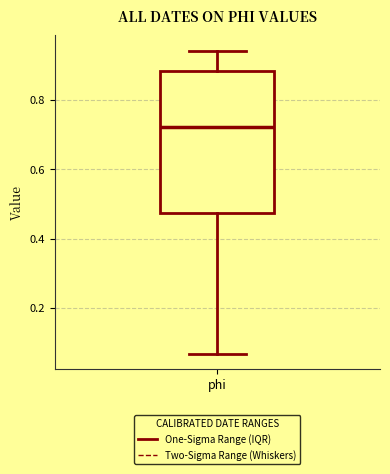

Read this box plot against the y-axis: the position of the median line, the range covered by the box, and the ends of both whiskers. The values are not printed on the chart, so give them approximately, as read against the axis.

median 0.72, box 0.48 to 0.88, whiskers 0.06 to 0.94